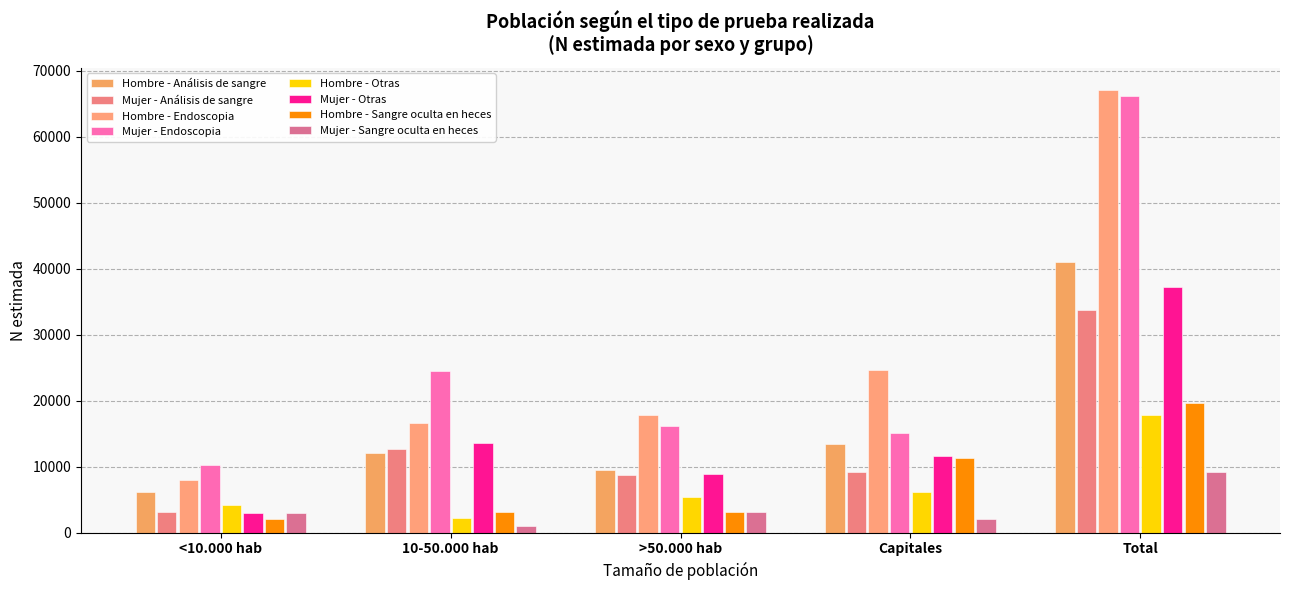

How many data points does each series have?

5